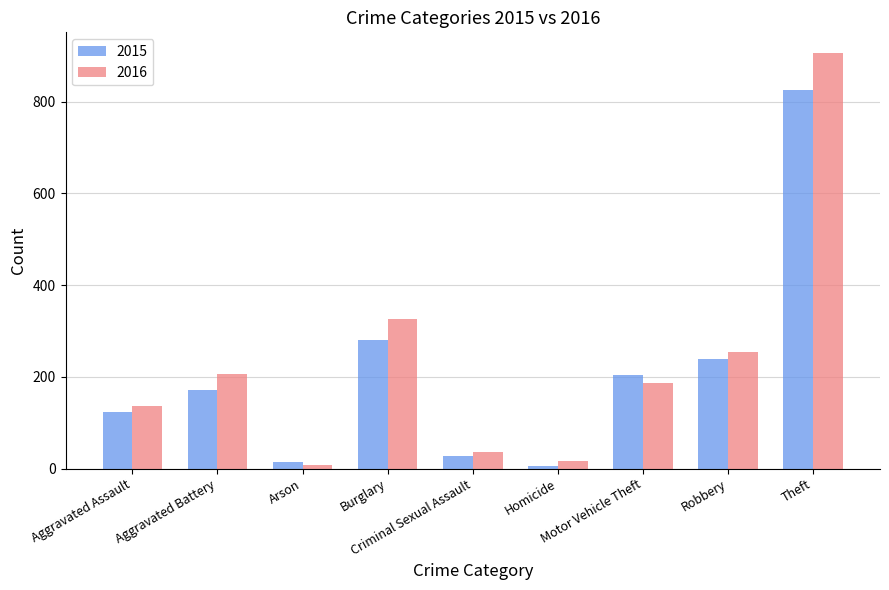

Reading right to left, what are all the values shown in this chart?

2015: Theft=825	Robbery=238	Motor Vehicle Theft=205	Homicide=6	Criminal Sexual Assault=28	Burglary=281	Arson=14	Aggravated Battery=171	Aggravated Assault=123
2016: Theft=906	Robbery=254	Motor Vehicle Theft=186	Homicide=17	Criminal Sexual Assault=37	Burglary=327	Arson=8	Aggravated Battery=206	Aggravated Assault=137